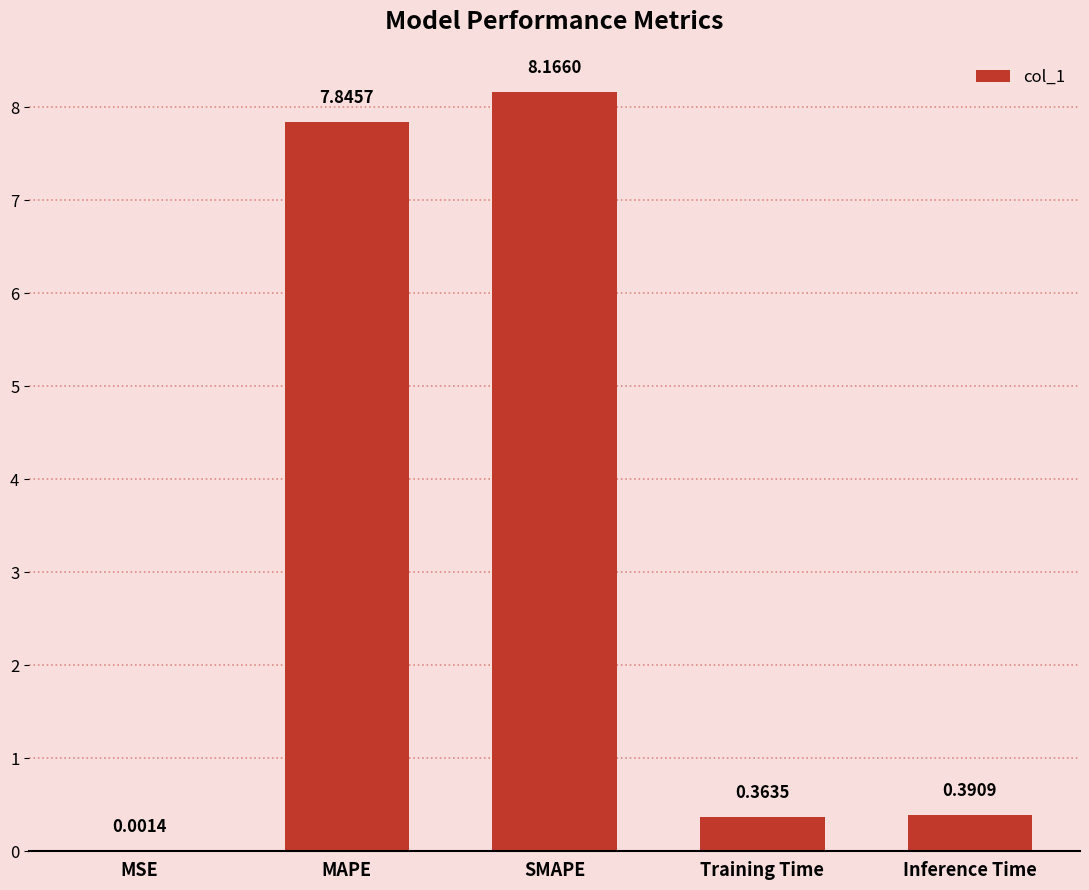

At which label is the value closest to 4?

Inference Time